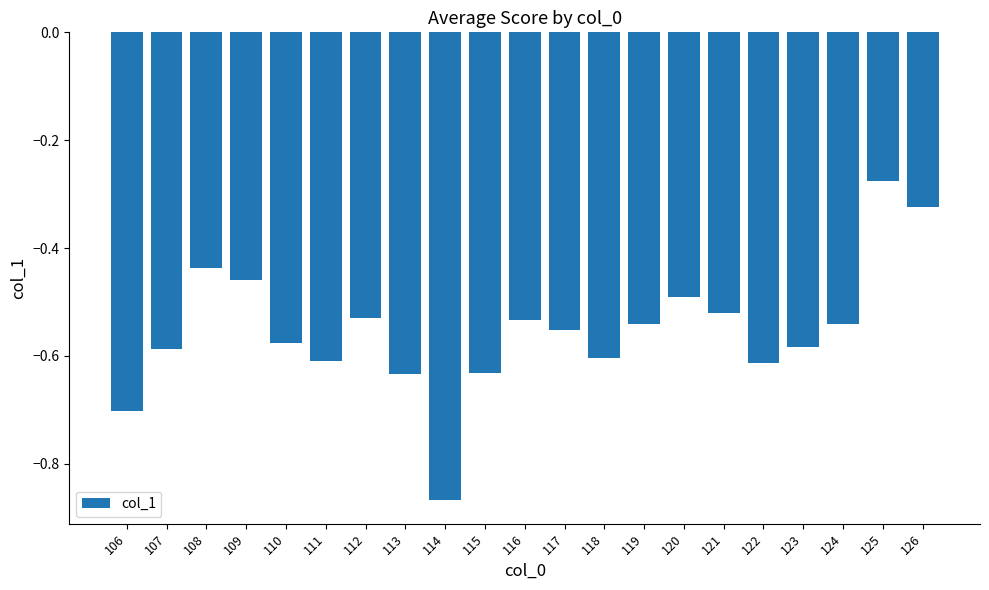

Which has a higher value, 117 or 116?

116